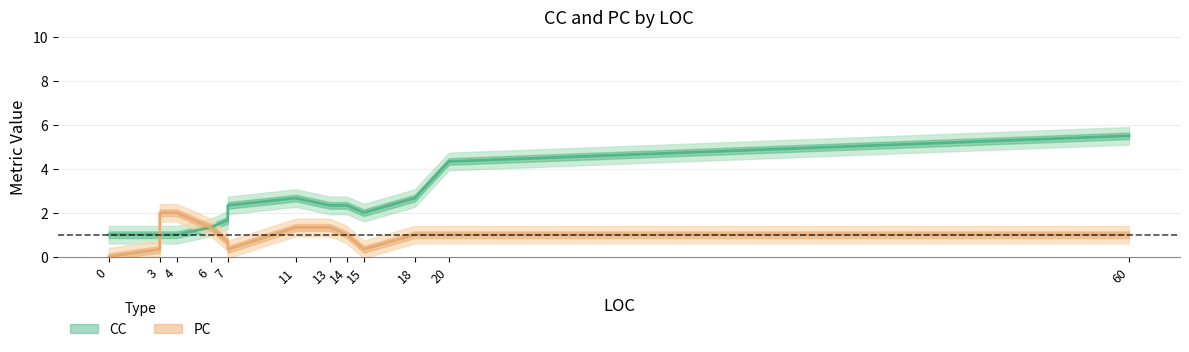

Rank the series by their average value, from highest to lowest.

CC, PC